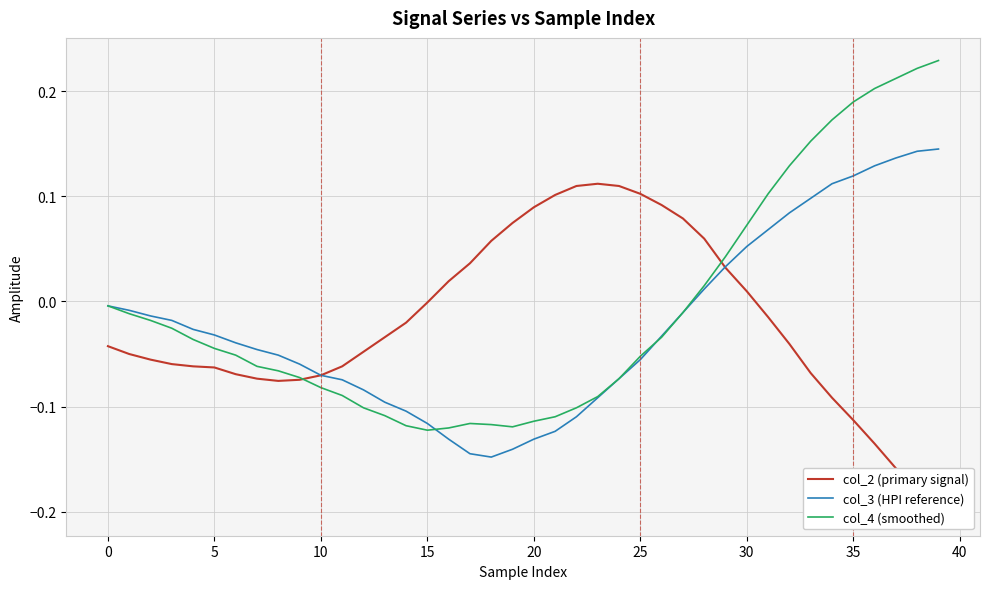

Is the value of col_2 (primary signal) at 30 greater than the value of col_4 (smoothed) at 11?

Yes